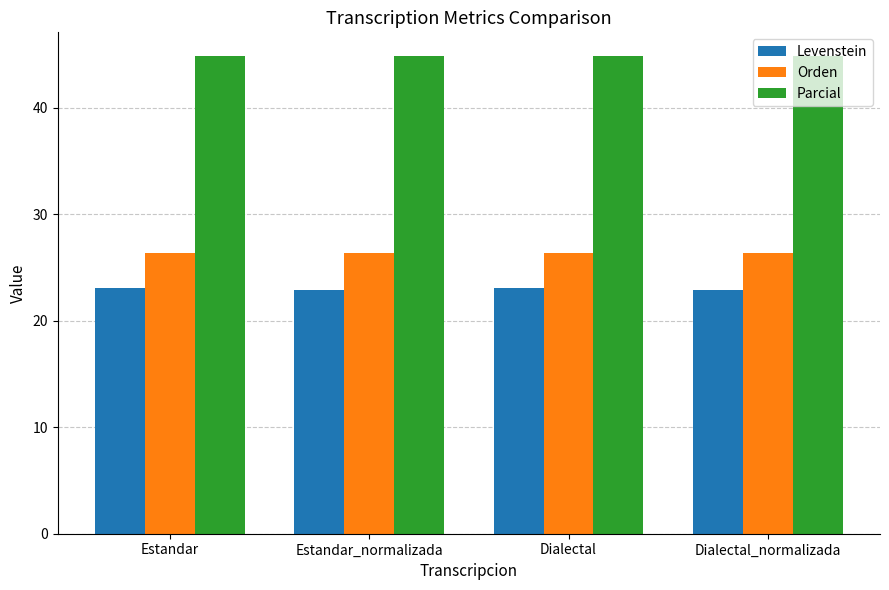

What is the difference between the highest and lowest values at Estandar_normalizada?

21.9